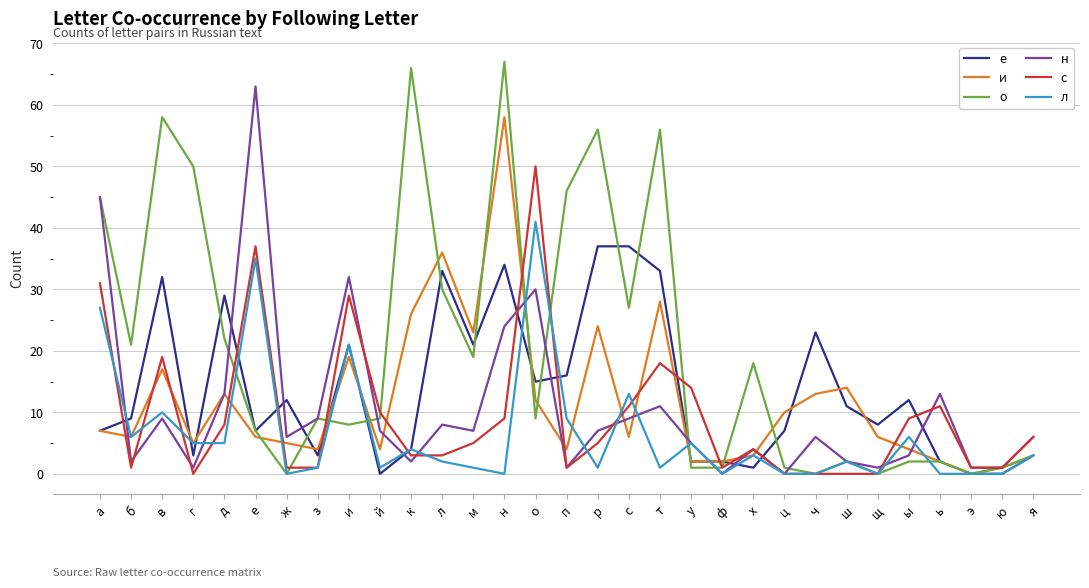

What is the highest value of the с series?

50